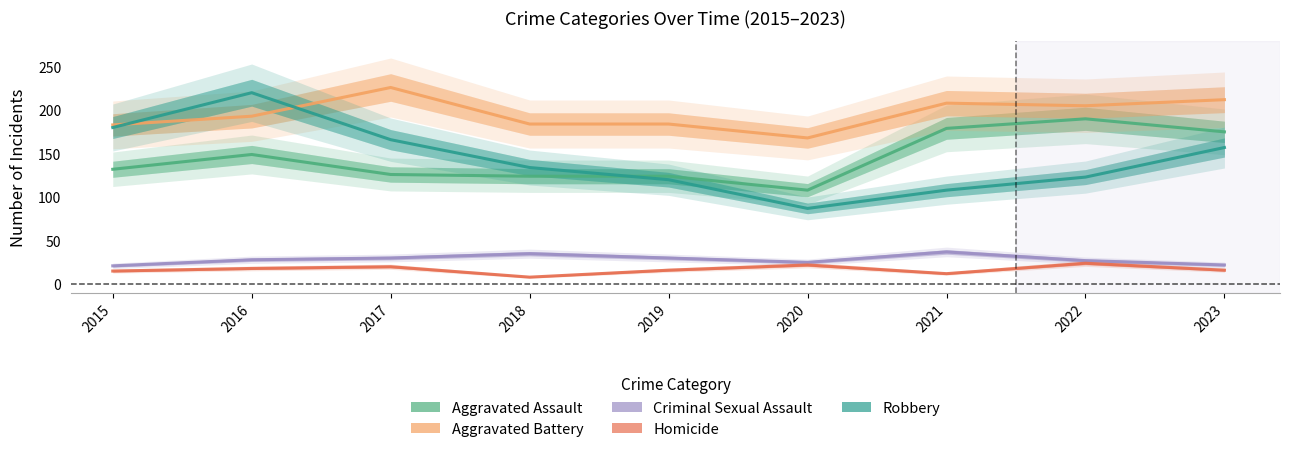

How many data points in Aggravated Battery are above 193?

4